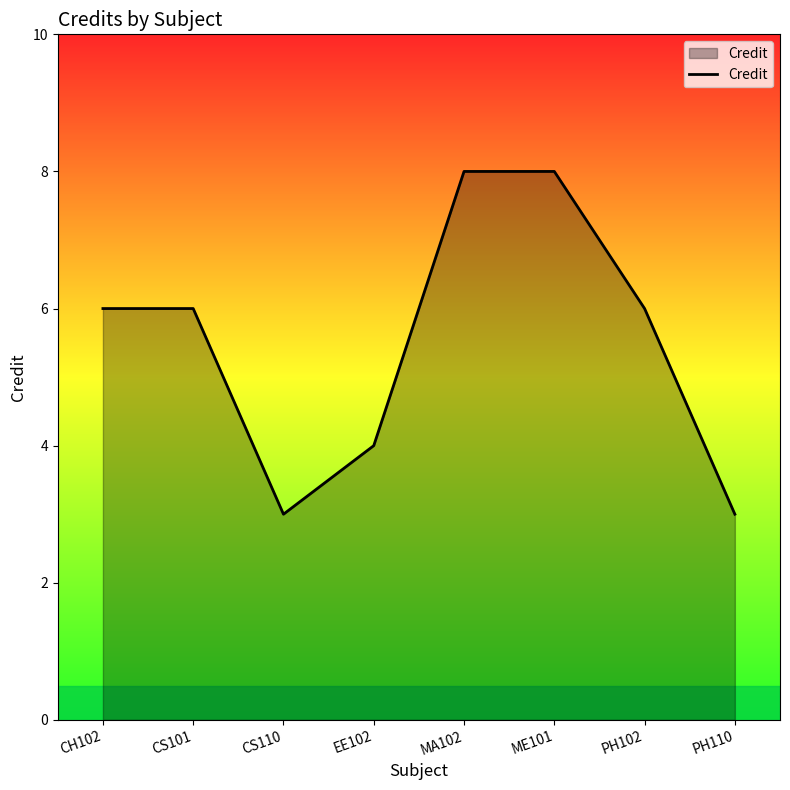

What is the difference between the maximum and second lowest values?

5